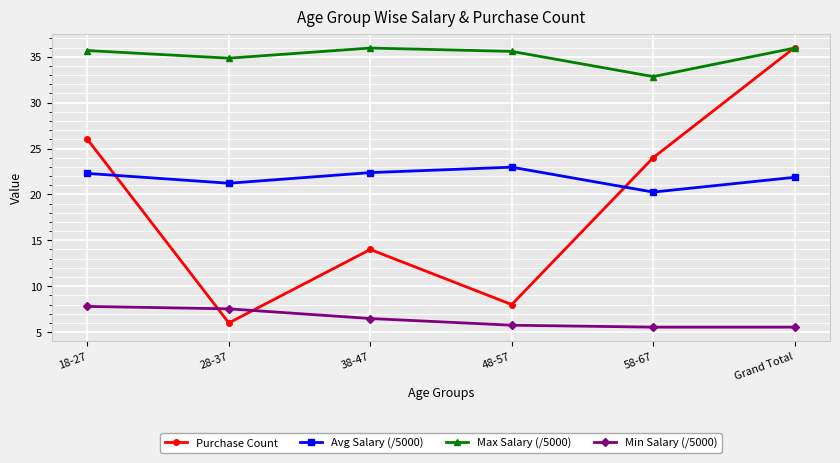

At which category is the sum across all series the highest?

Grand Total